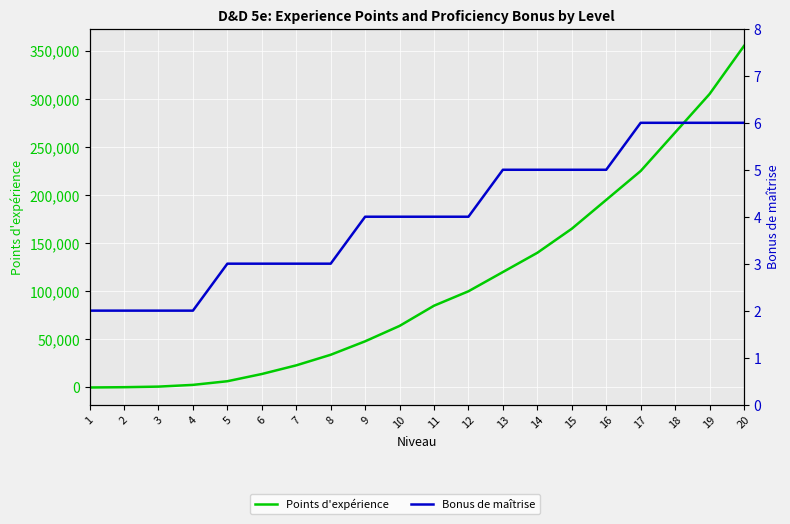

Where do Bonus de maîtrise and Points d'expérience first cross each other?

1 and 2